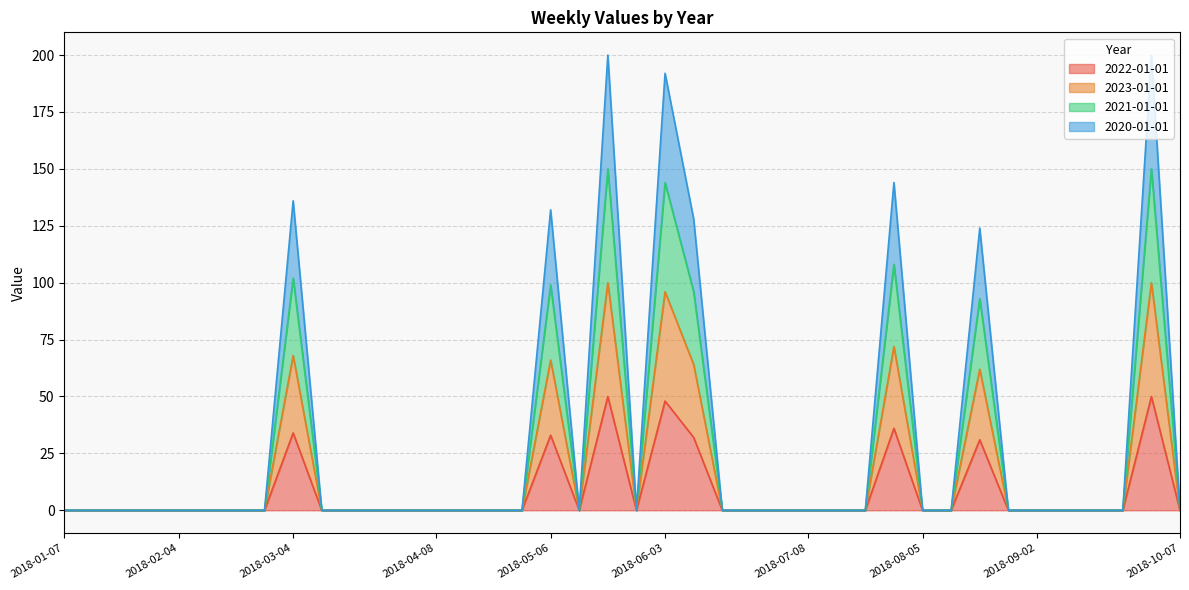

How many interior local valleys does the 2020-01-01 series have?

2